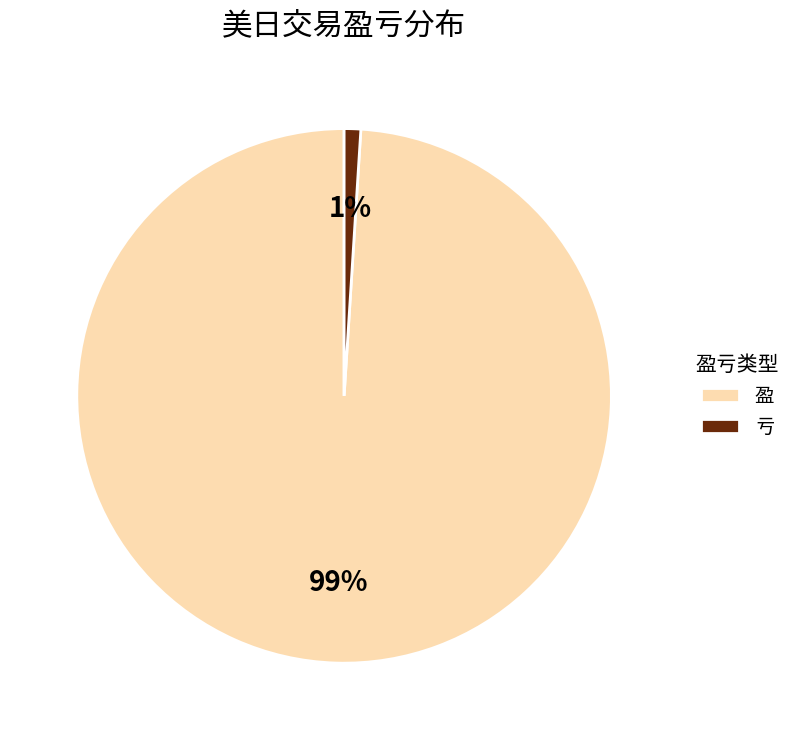

What percentage is the 亏 slice, to the nearest percent?

1%